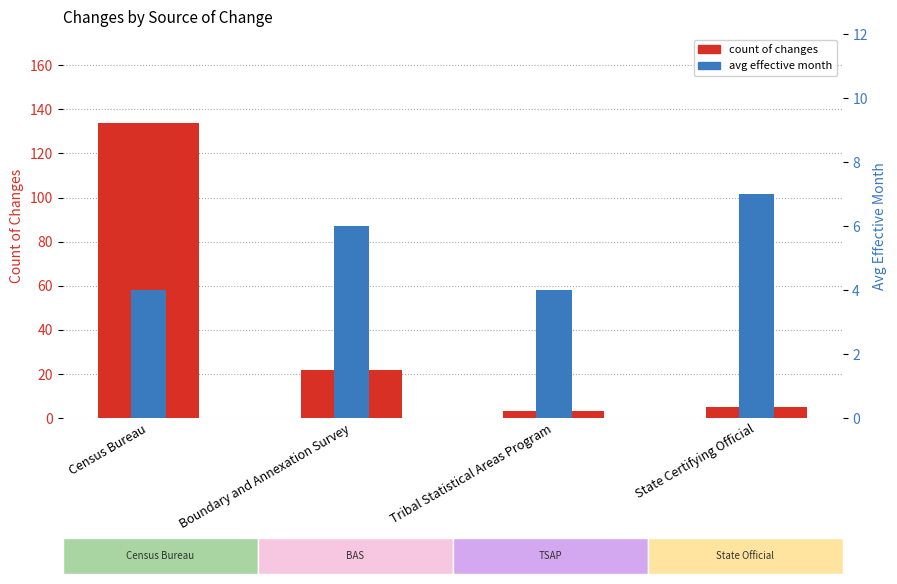

Rank the series by their average value, from highest to lowest.

count of changes, avg effective month